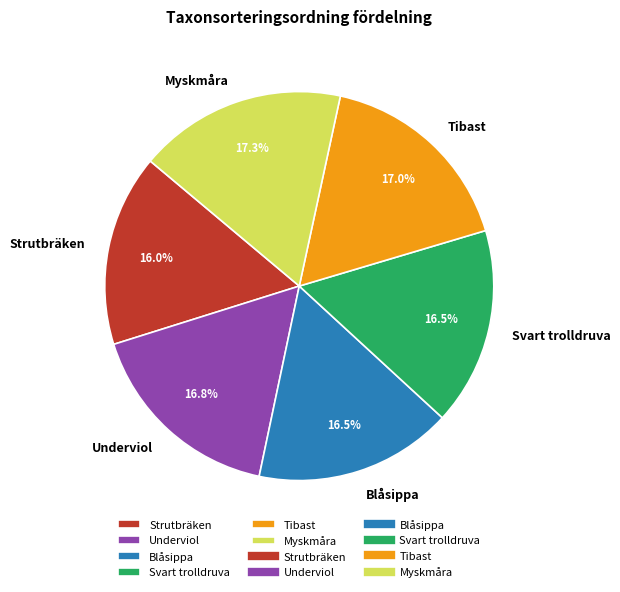

To the nearest percent, what is the difference between the largest and smallest slice percentages?

1%